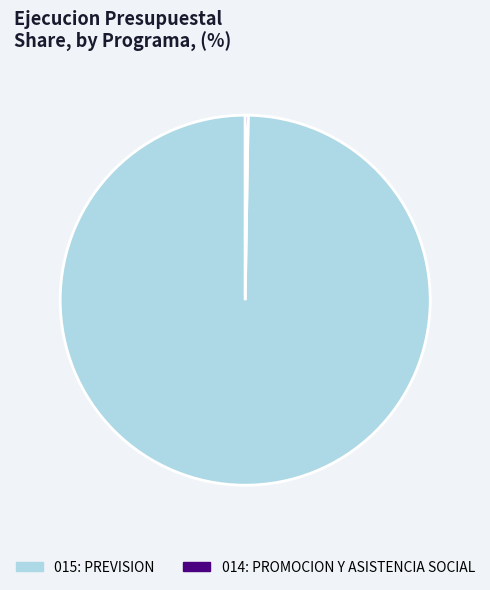

Does 015: PREVISION account for over 50% of the chart?

Yes